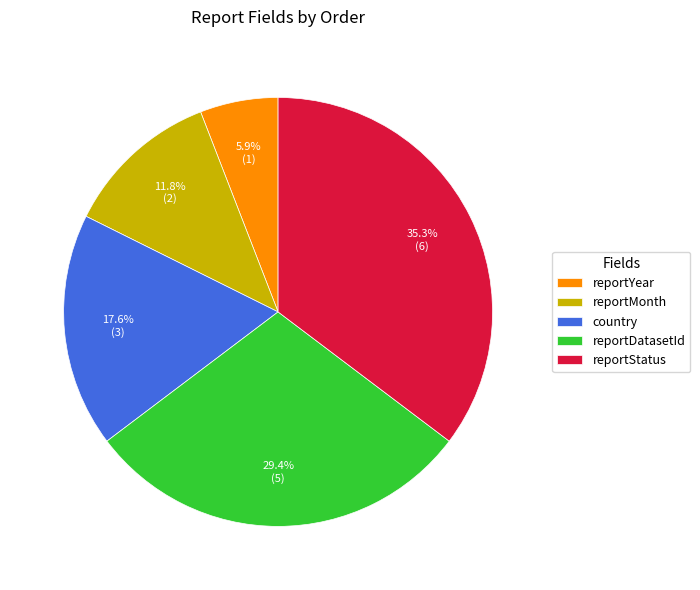

Rank the categories by value from highest to lowest.

reportStatus, reportDatasetId, country, reportMonth, reportYear